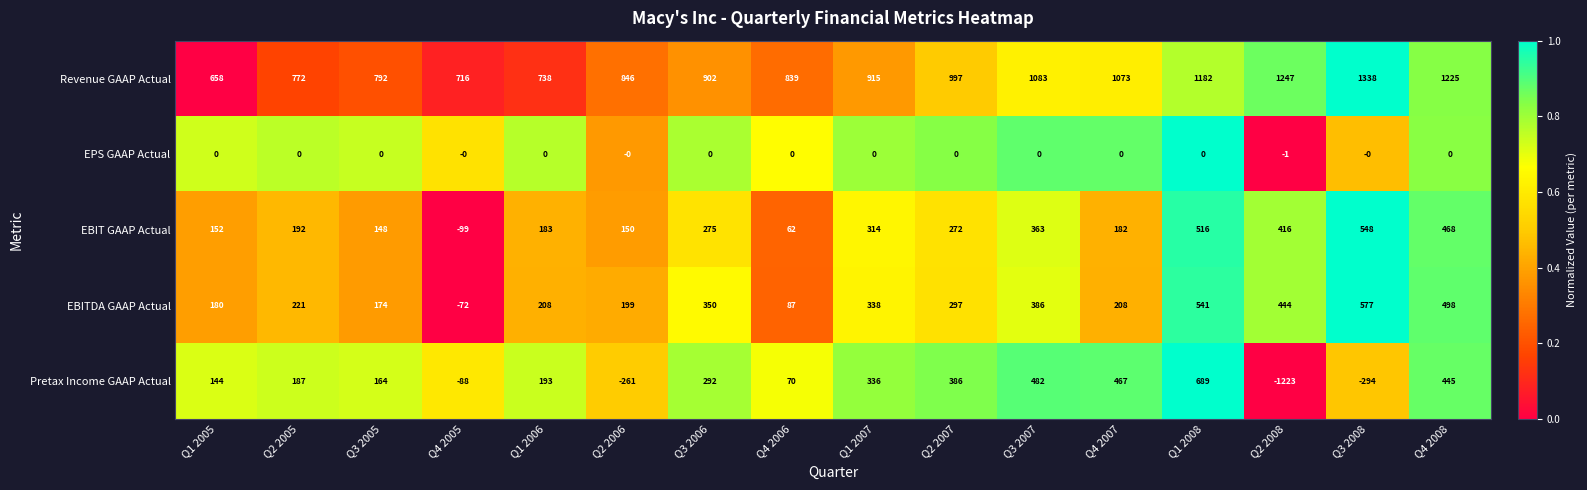

Which series has the largest range (max minus min)?

Pretax Income GAAP Actual